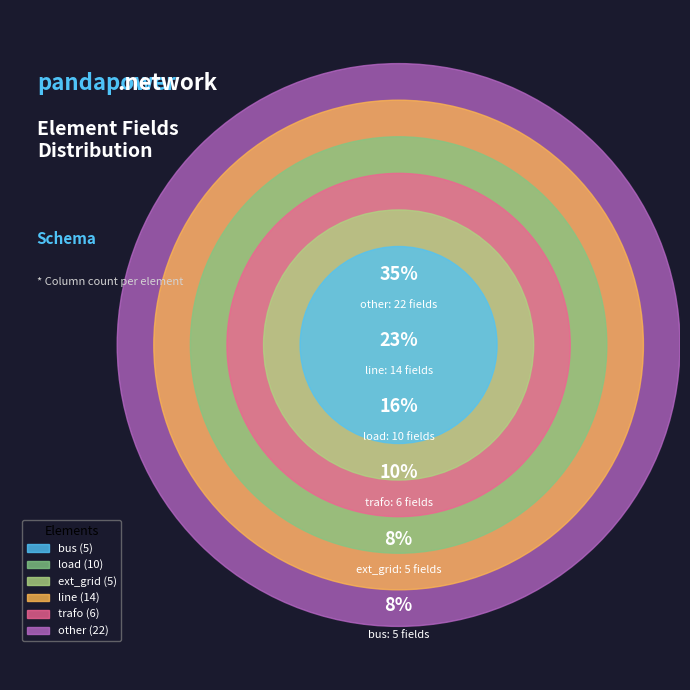

What percentage is the load slice, to the nearest percent?

16%